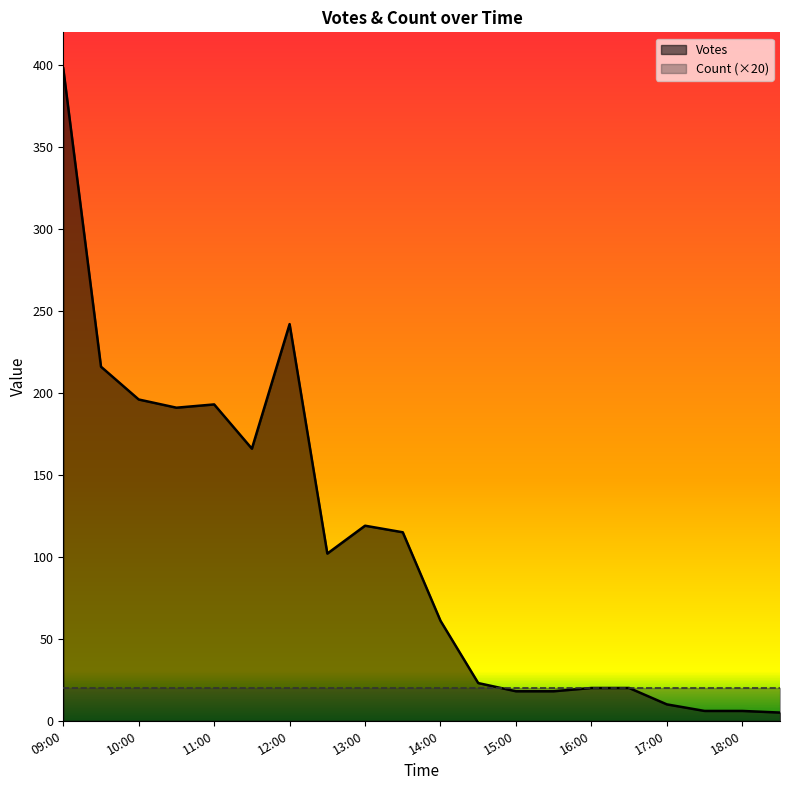

What is the value of the 13th point from the left?

18